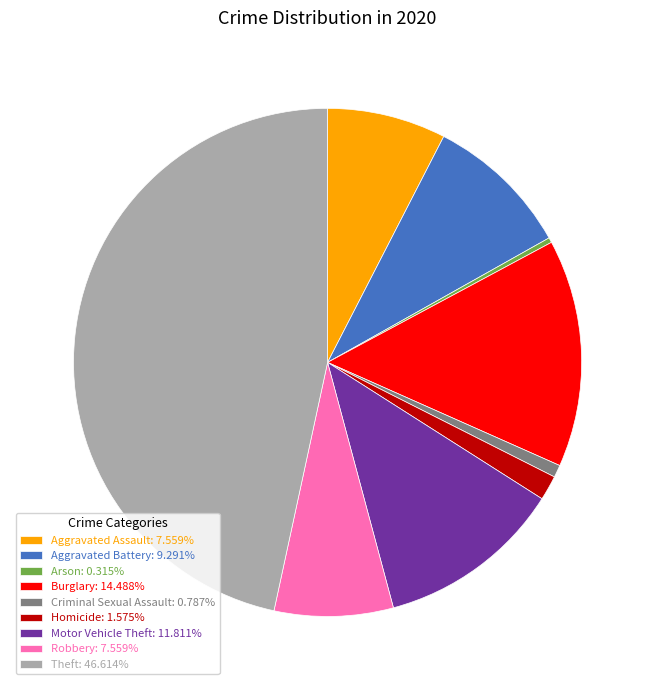

Does Aggravated Battery: 9.291% represent more than half of the total?

No